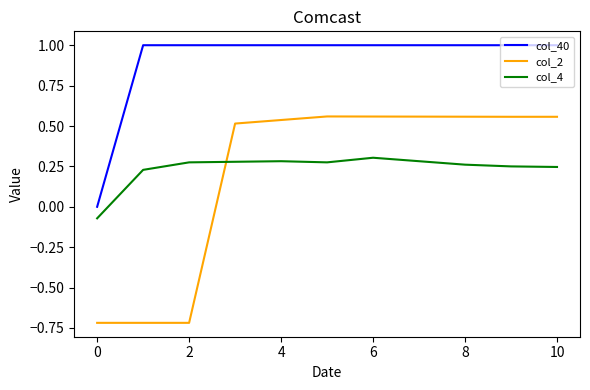

What is the average value of the col_40 series?

0.9